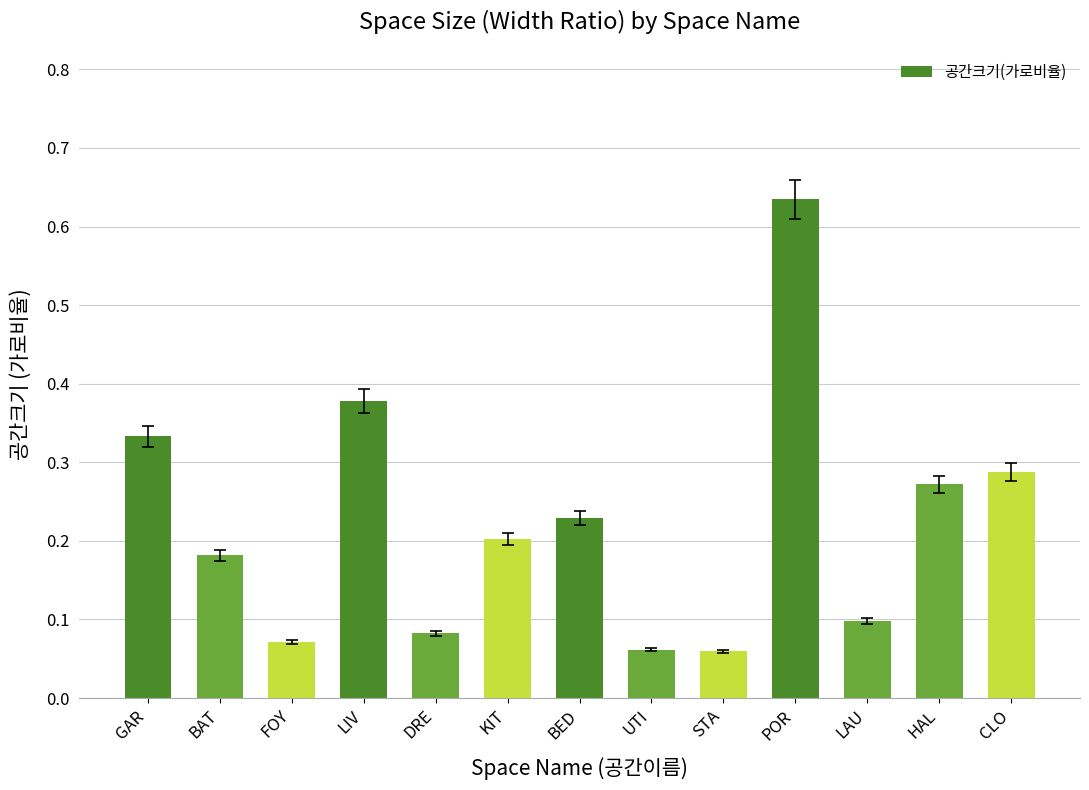

What is the change in value from UTI to POR?

+0.6